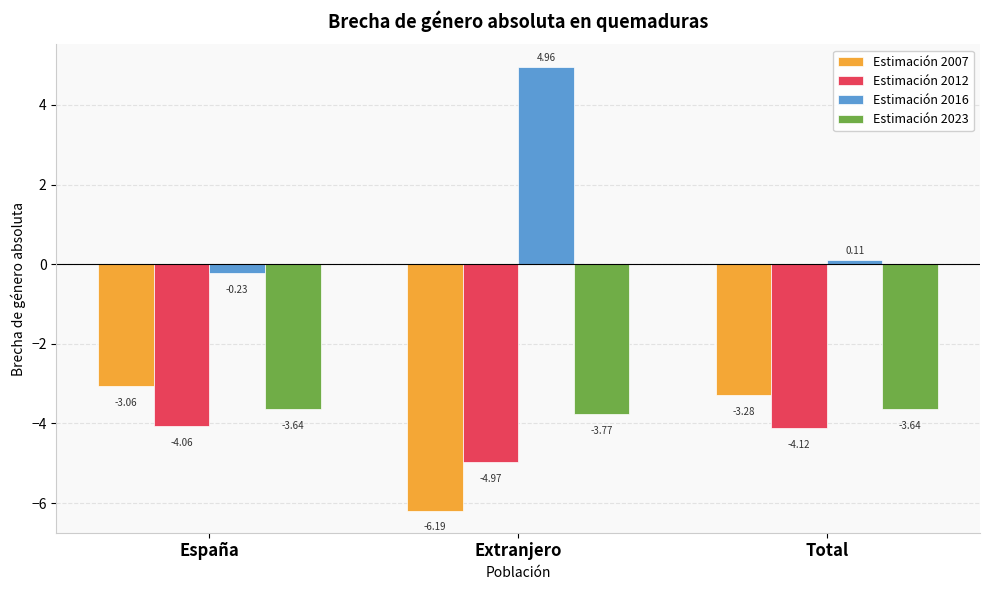

Are the bars grouped side by side (vs. stacked)?

Yes